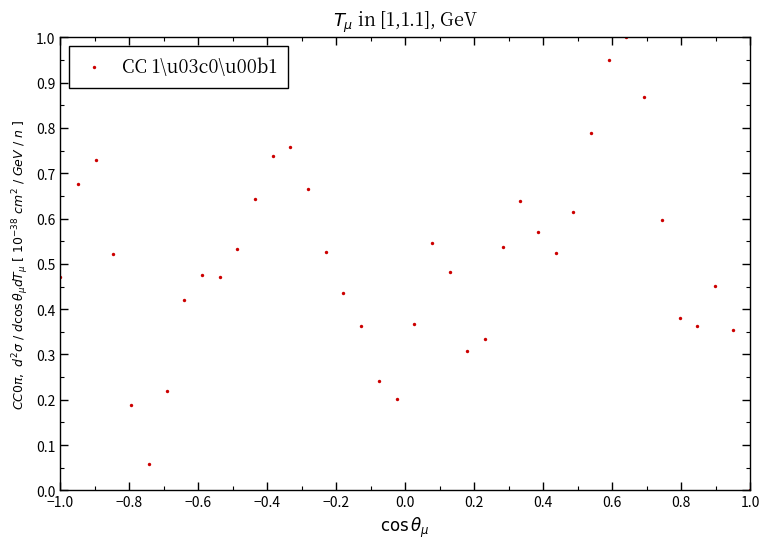

What is the range of X values (max minus min)?

2.0